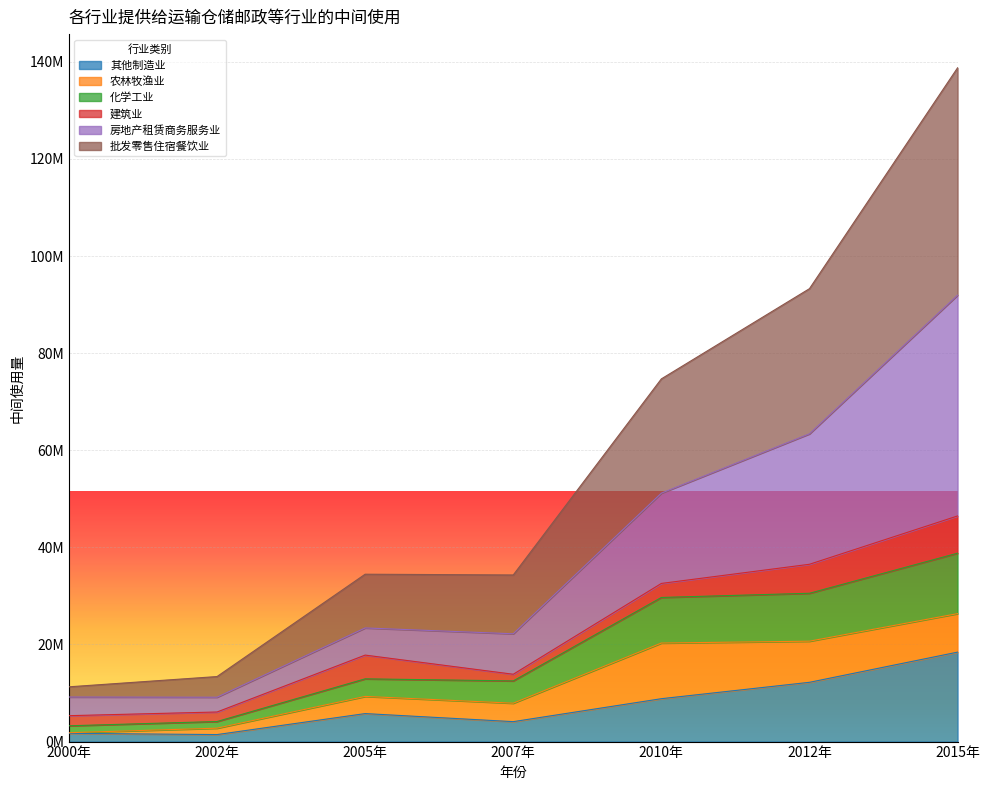

The 房地产租赁商务服务业 series shows 72680388.7 at 2015年. True or false?

False